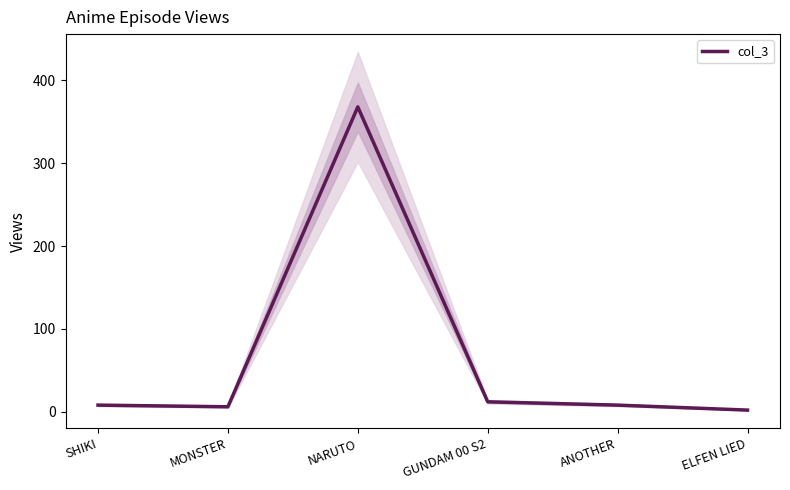

True or false: the data shows 660 at NARUTO.

False